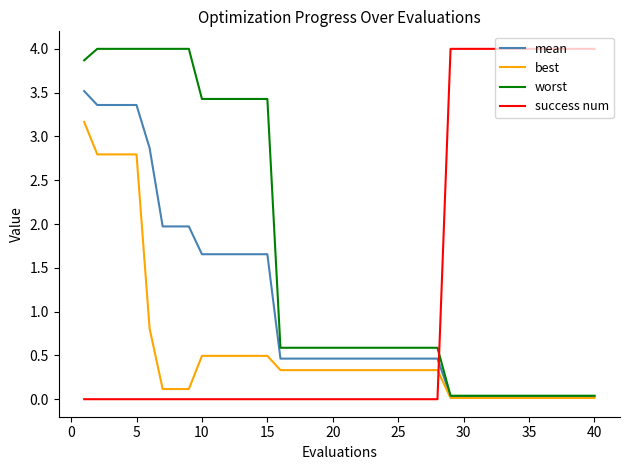

Which series ends up on top after the final intersection of success num and best?

success num